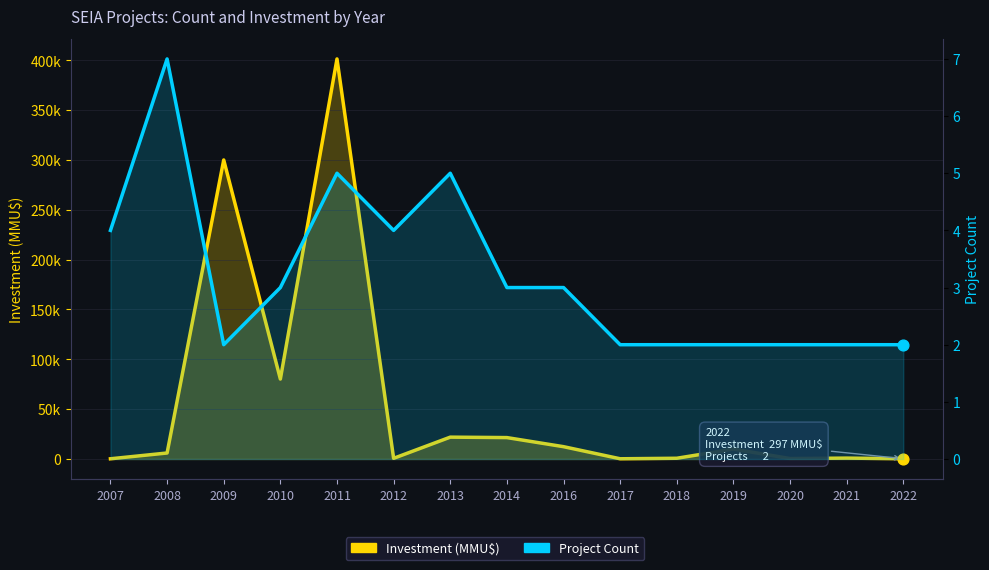

What are all the series names shown in the legend?

Investment (MMU$), Project Count